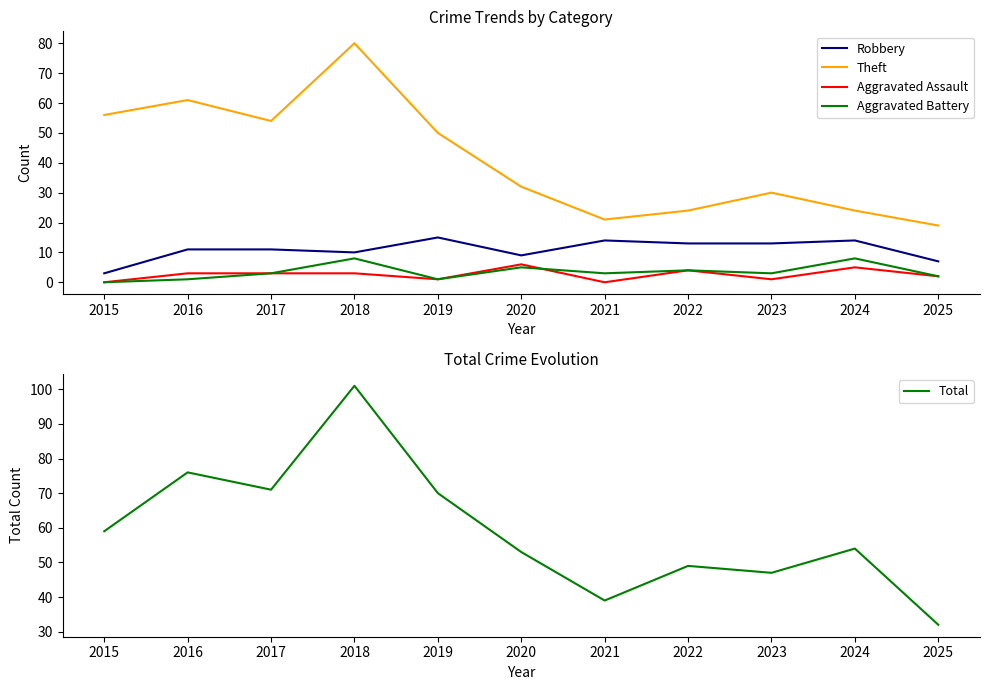

What is the difference between the highest and lowest values at 2016?

75